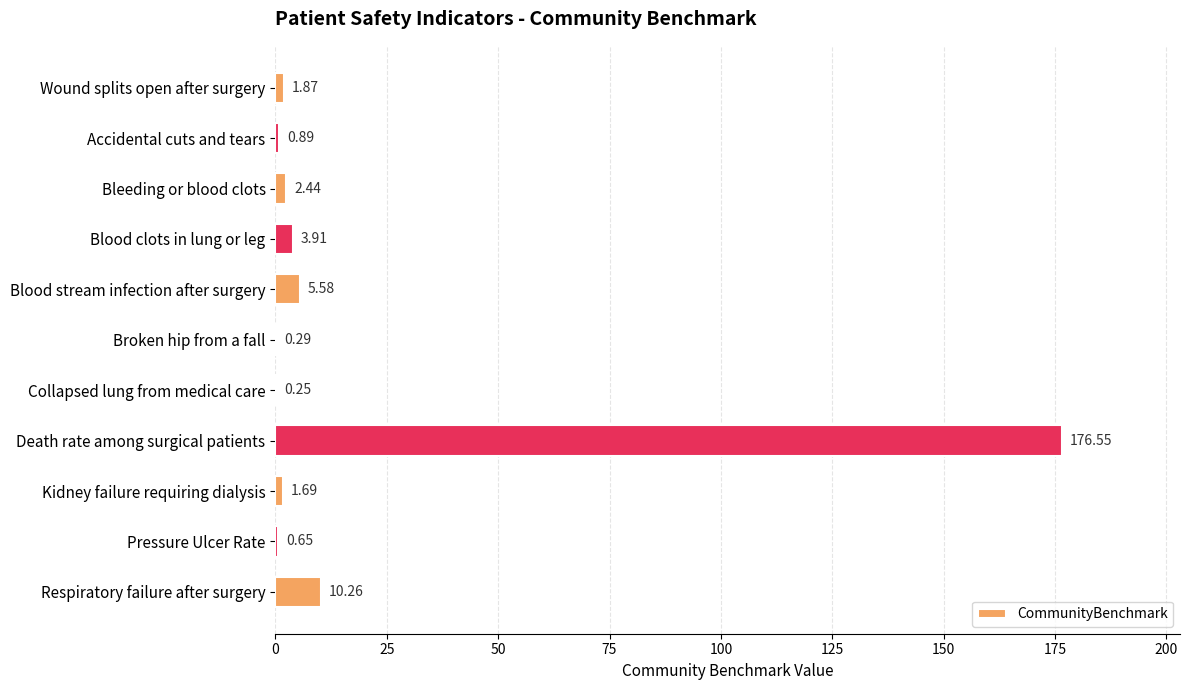

Where is the data nearest to the value 88?

Respiratory failure after surgery